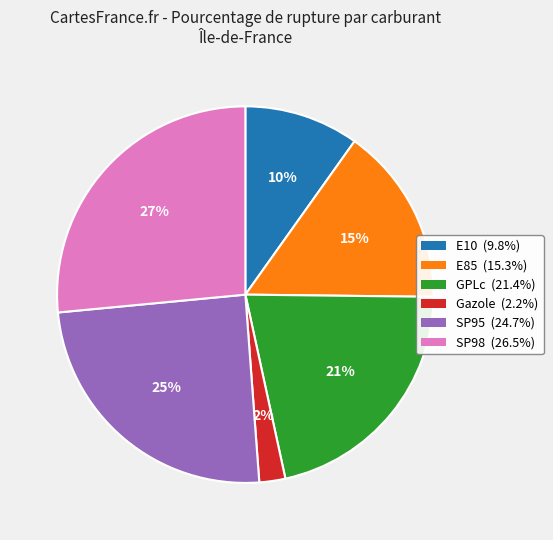

To the nearest percent, what percentage of the pie is GPLc?

21%